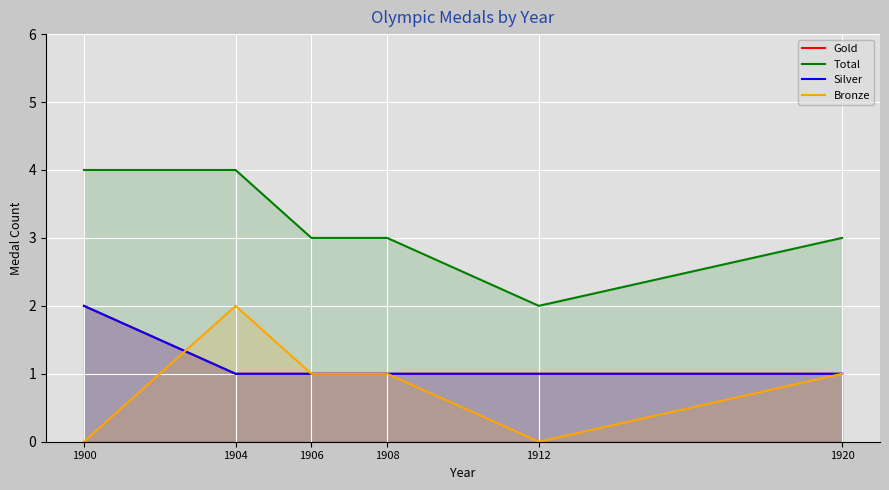

What is the difference between the maximum and minimum values in the Gold series?

1